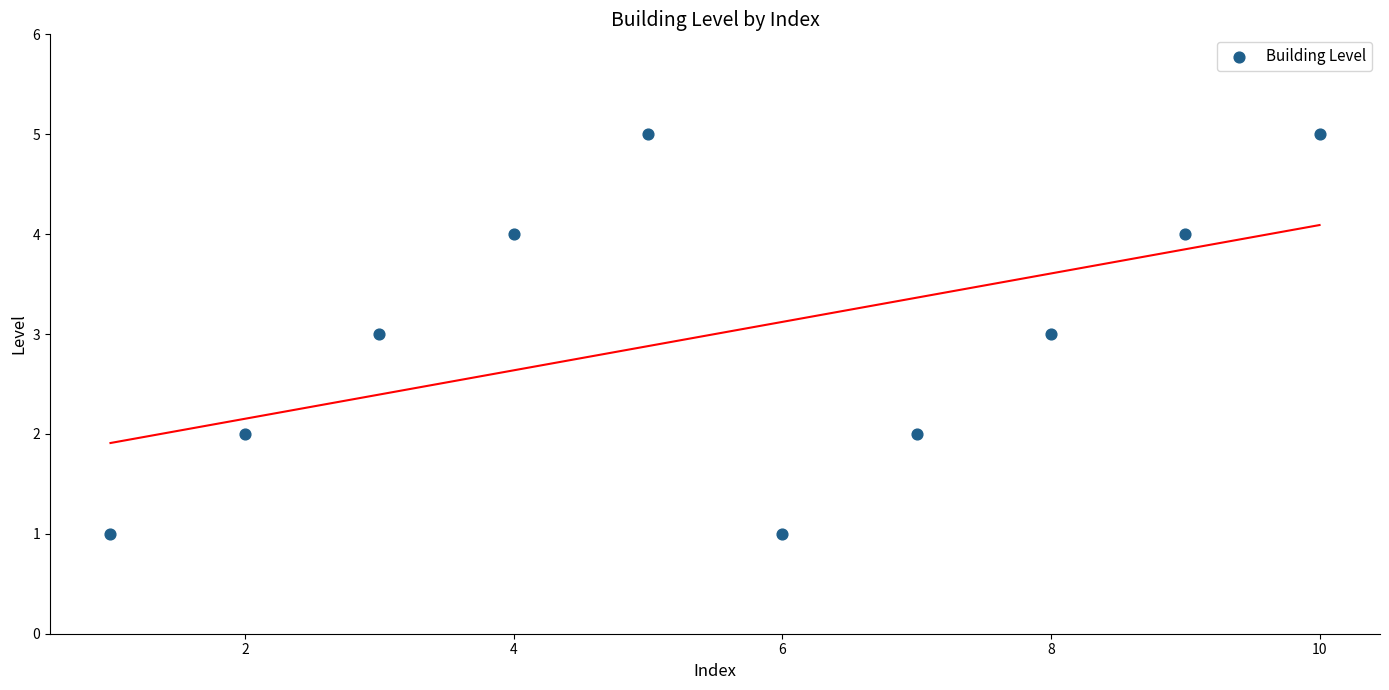

What is the average X value?

6